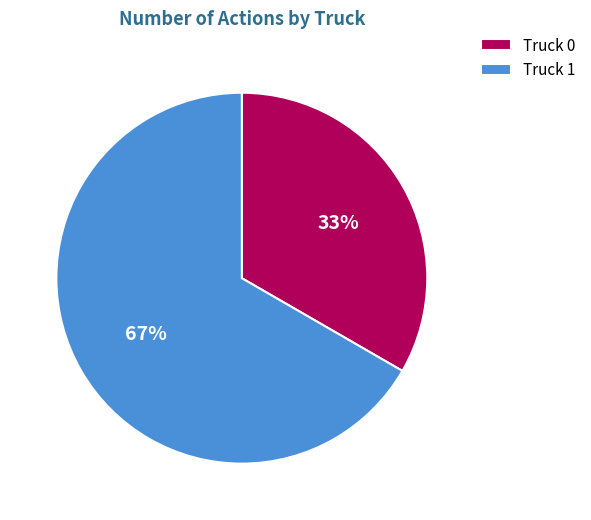

Is it true that Truck 1 is 78% of the pie?

False